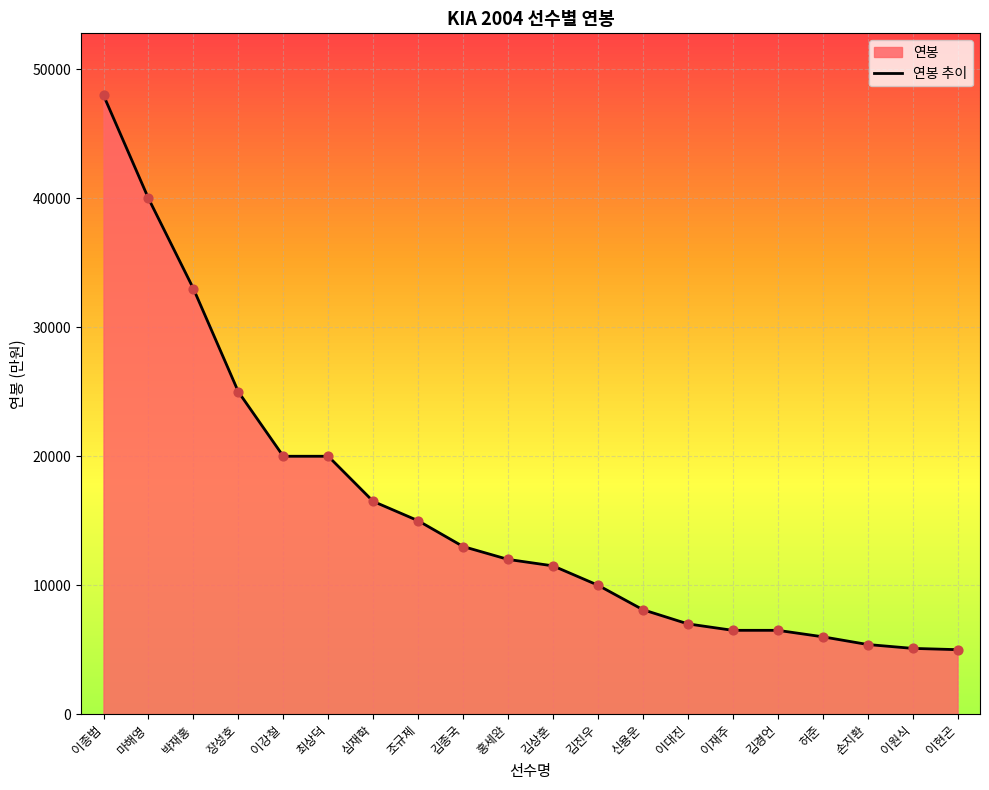

What is the ratio of the value at 신용운 to the value at 김진우?

0.8